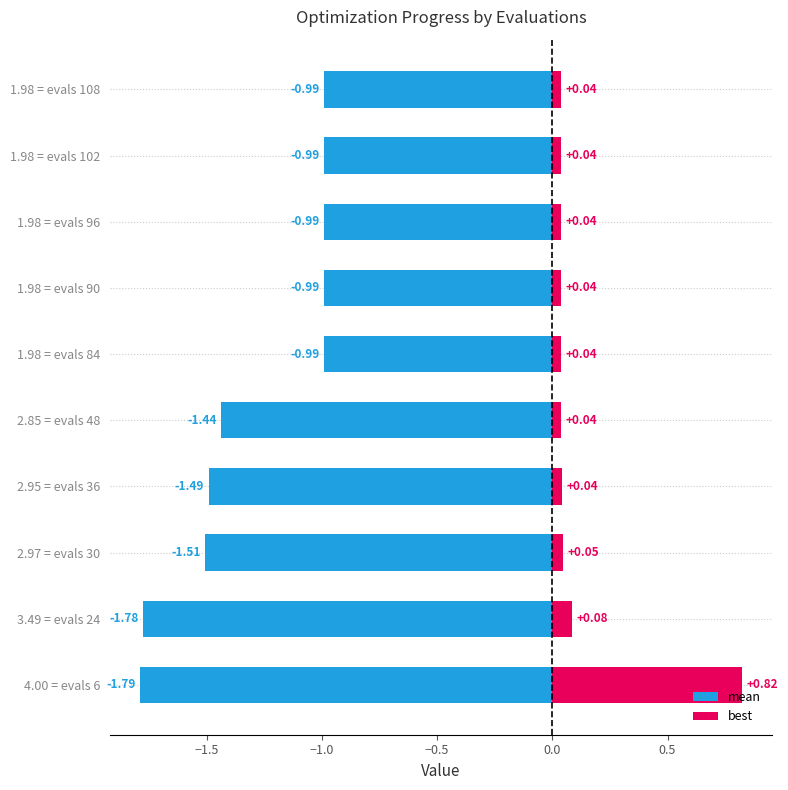

Count the number of categories in the chart.

10